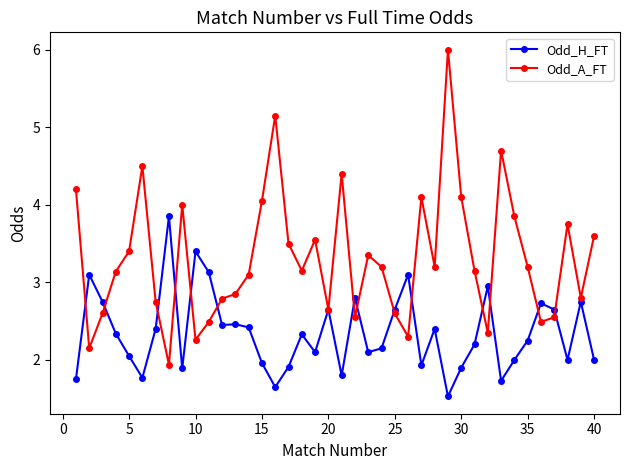

What is the value of the Odd_A_FT point at the 24th from the left?

3.2